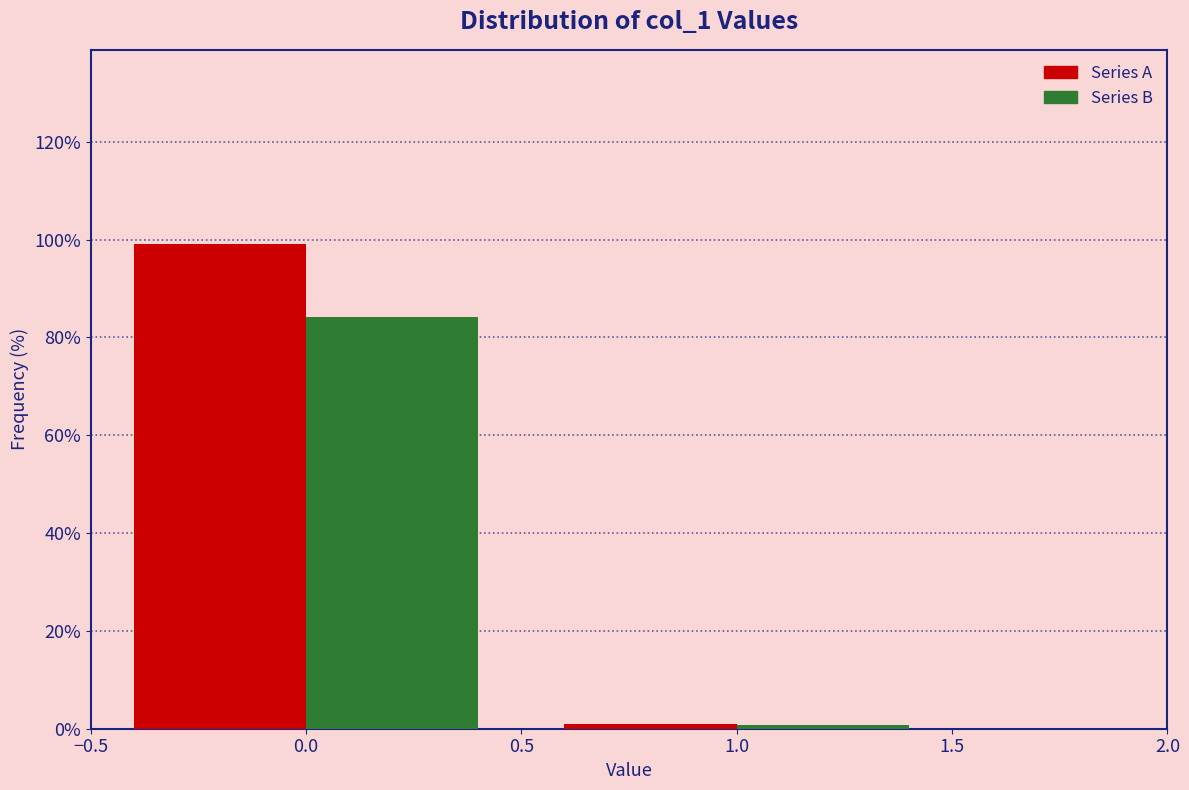

What is the total value across all series at 0.0?

183.4